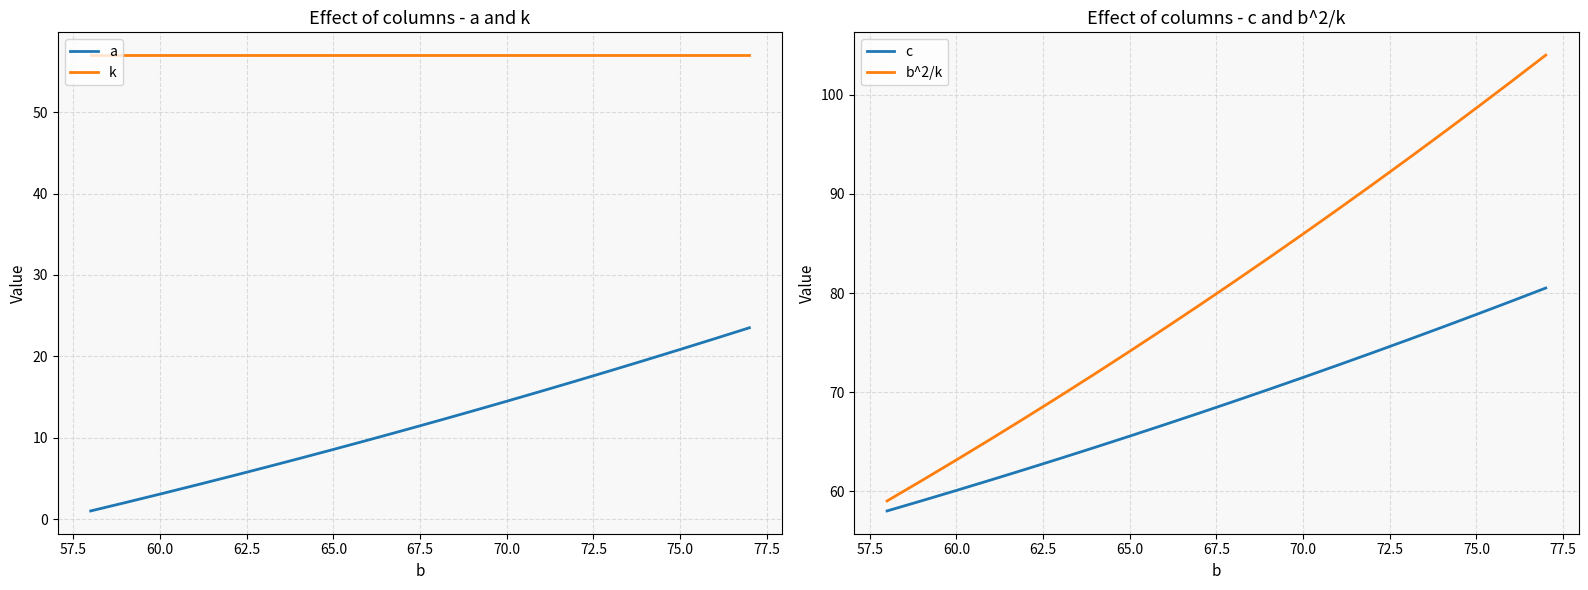

Rank the series by their maximum value, from lowest to highest.

a, k, c, b^2/k